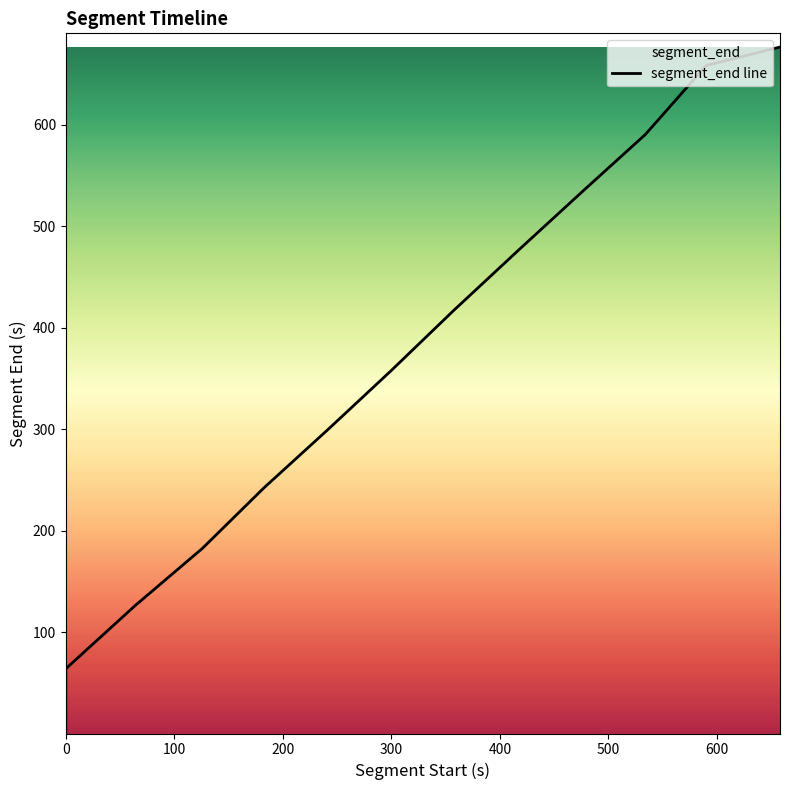

What is the greatest value displayed?

676.4